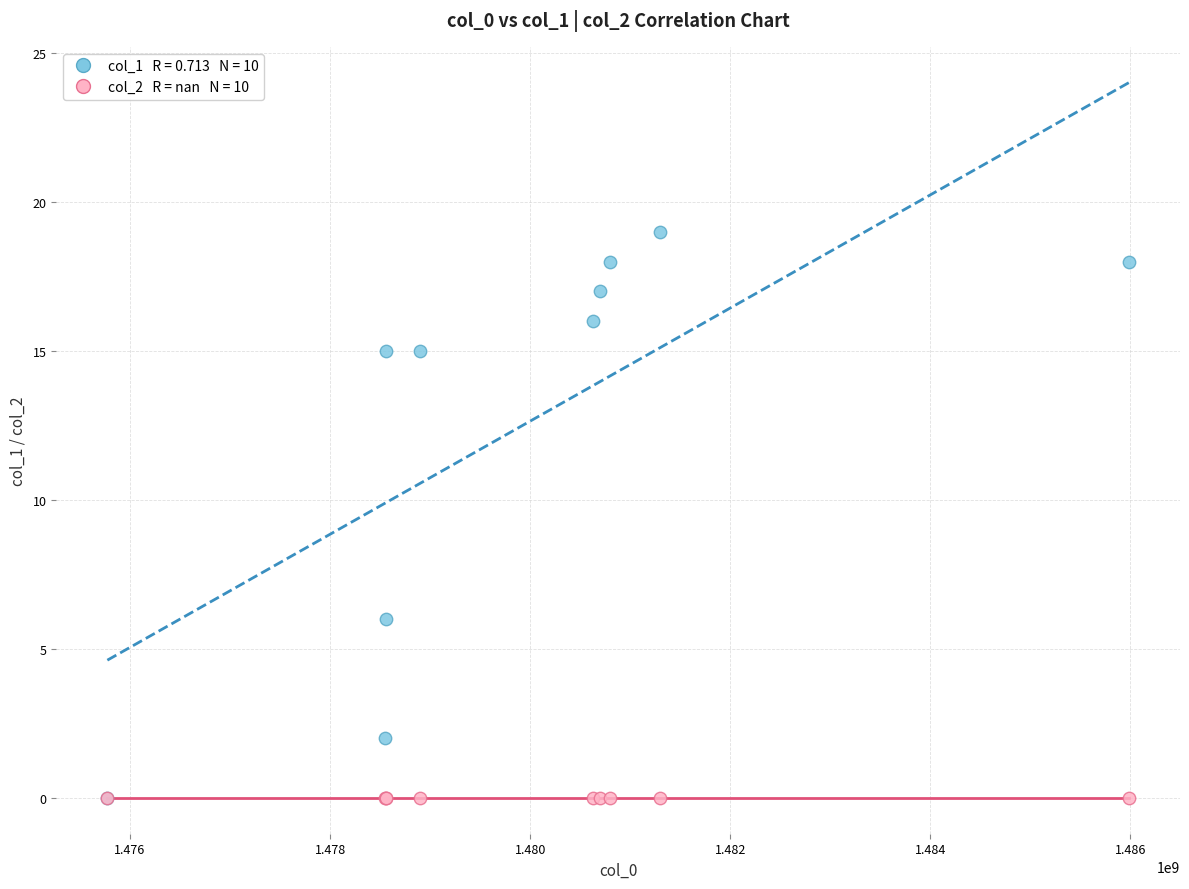

Across all series, what Y value is closest to 9?

6